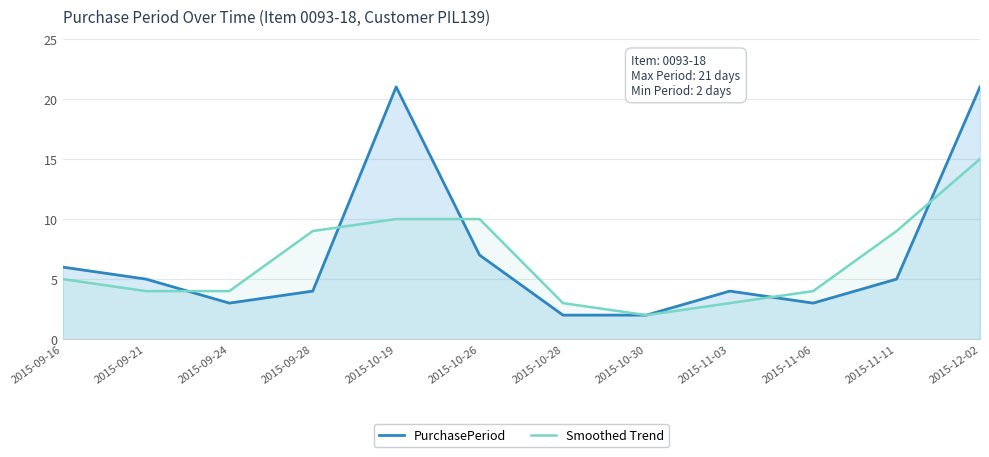

Which series has the widest spread of values?

PurchasePeriod